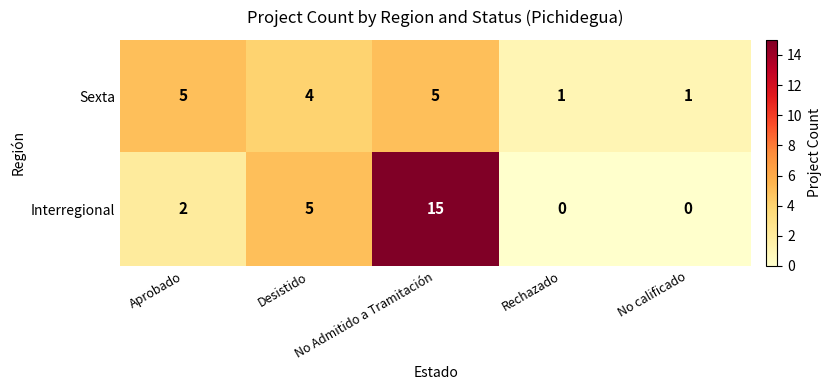

What is the average value of the Sexta series?

3